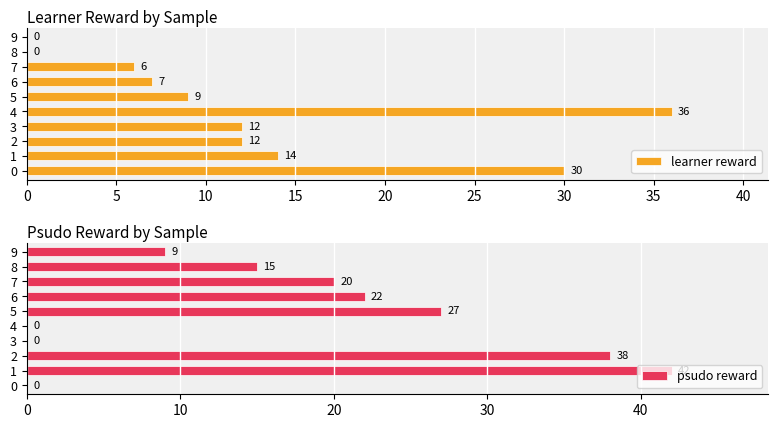

What is the sum of all learner reward values?

126